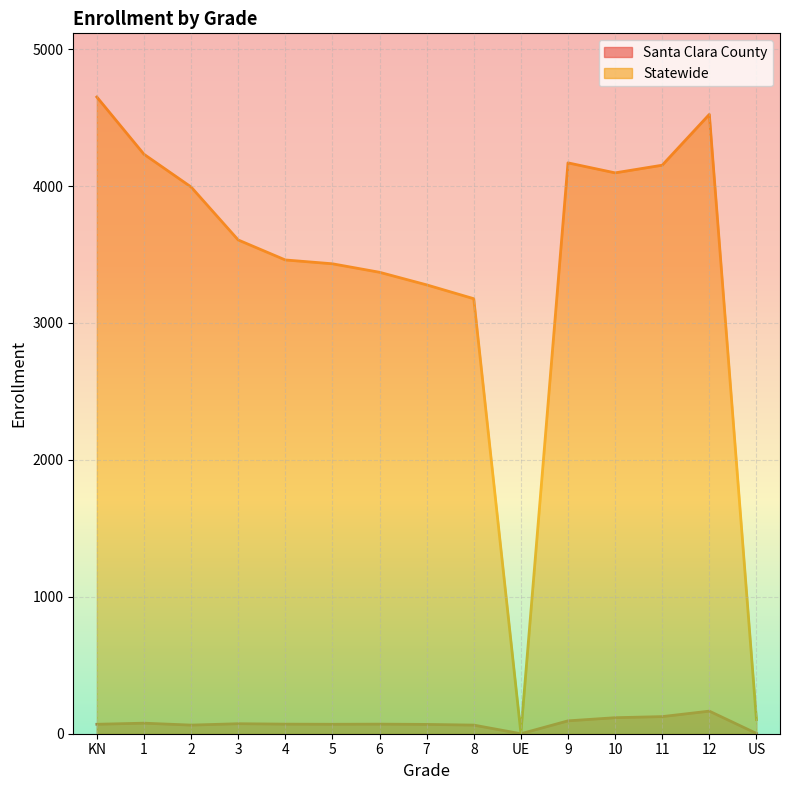

The Statewide series shows 4096 at 10. True or false?

True